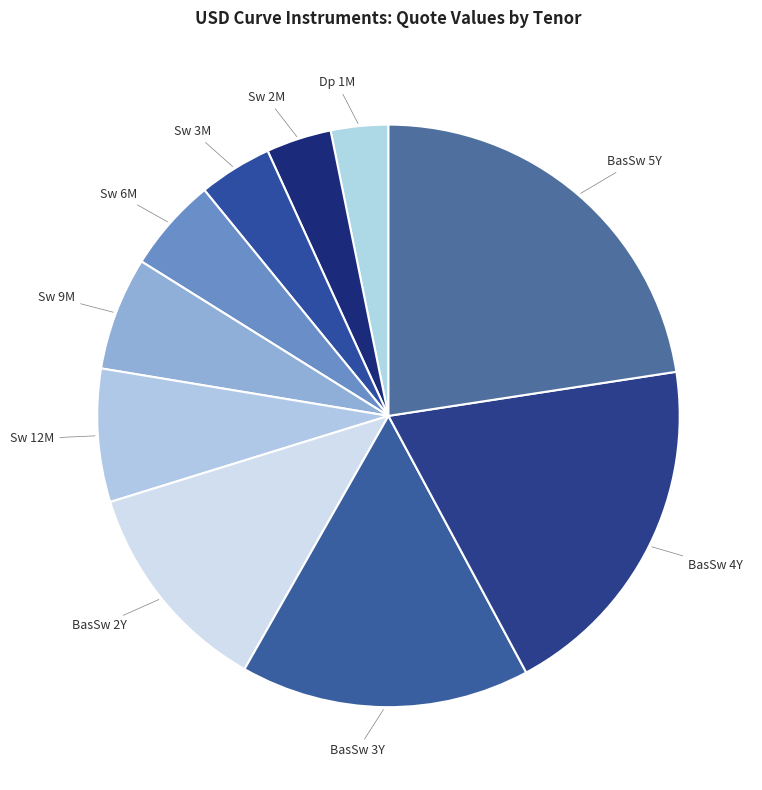

Is there a majority slice in this chart?

No